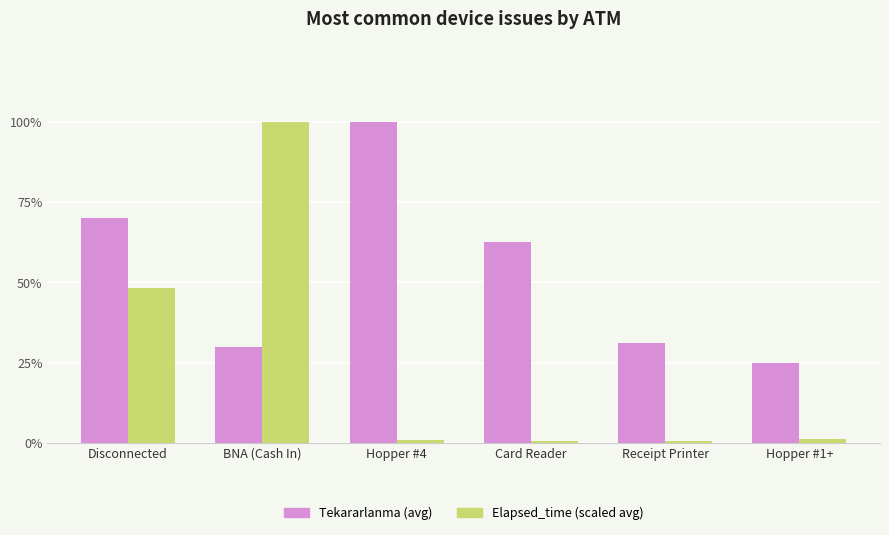

Rank the series by their maximum value, from highest to lowest.

Tekararlanma (avg), Elapsed_time (scaled avg)